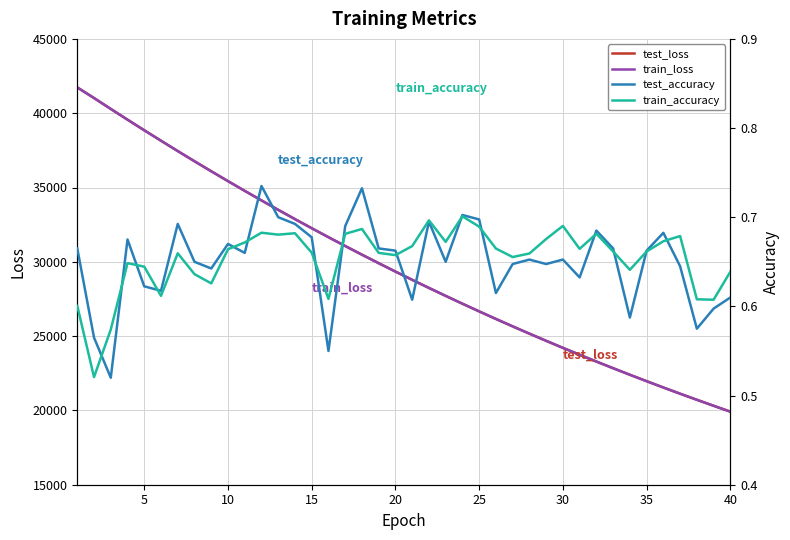

What is the highest value of the test_loss series?

41733.7